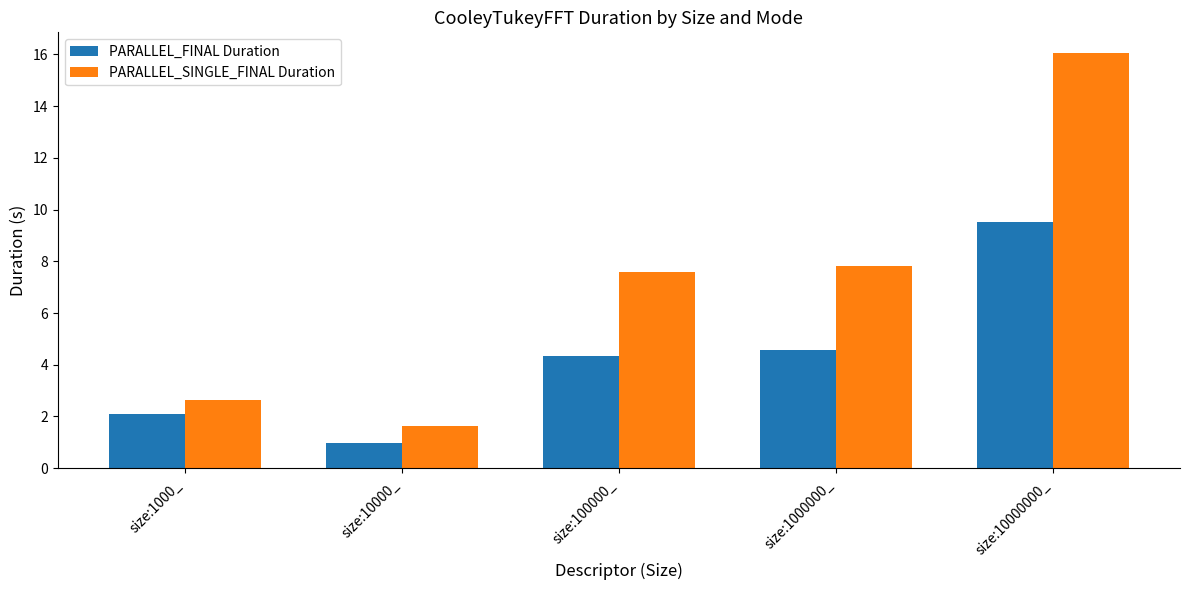

How many data points in PARALLEL_SINGLE_FINAL Duration are less than 7?

2